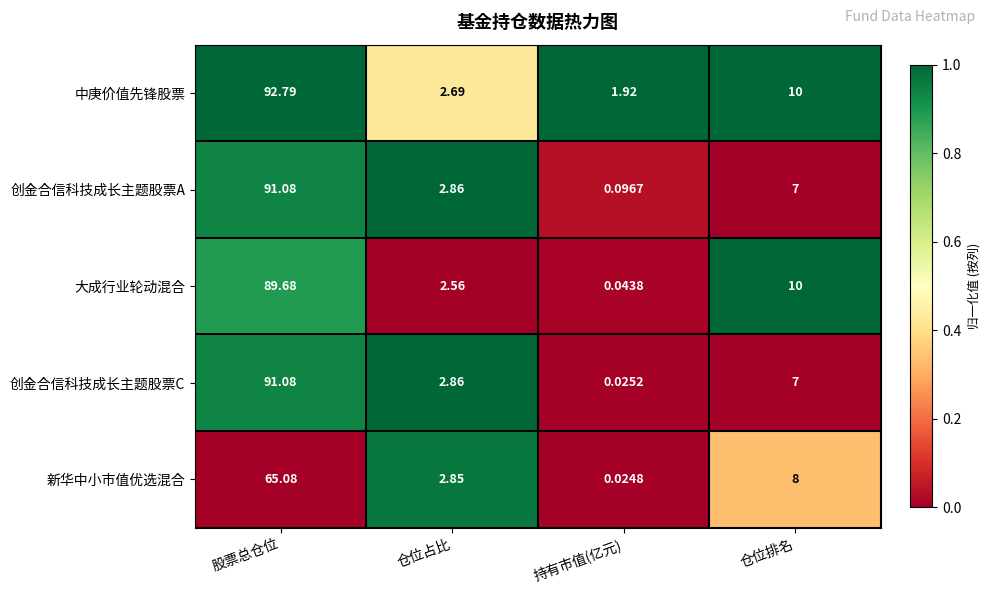

Which label corresponds to the largest value in the chart?

股票总仓位